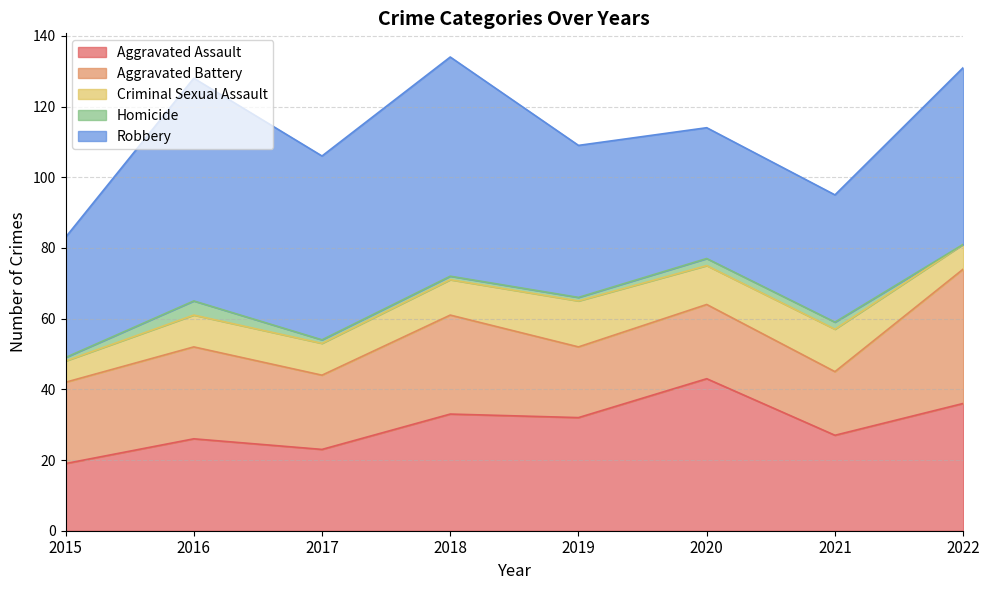

Is the value of Robbery at 2020 greater than the value of Aggravated Assault at 2020?

No